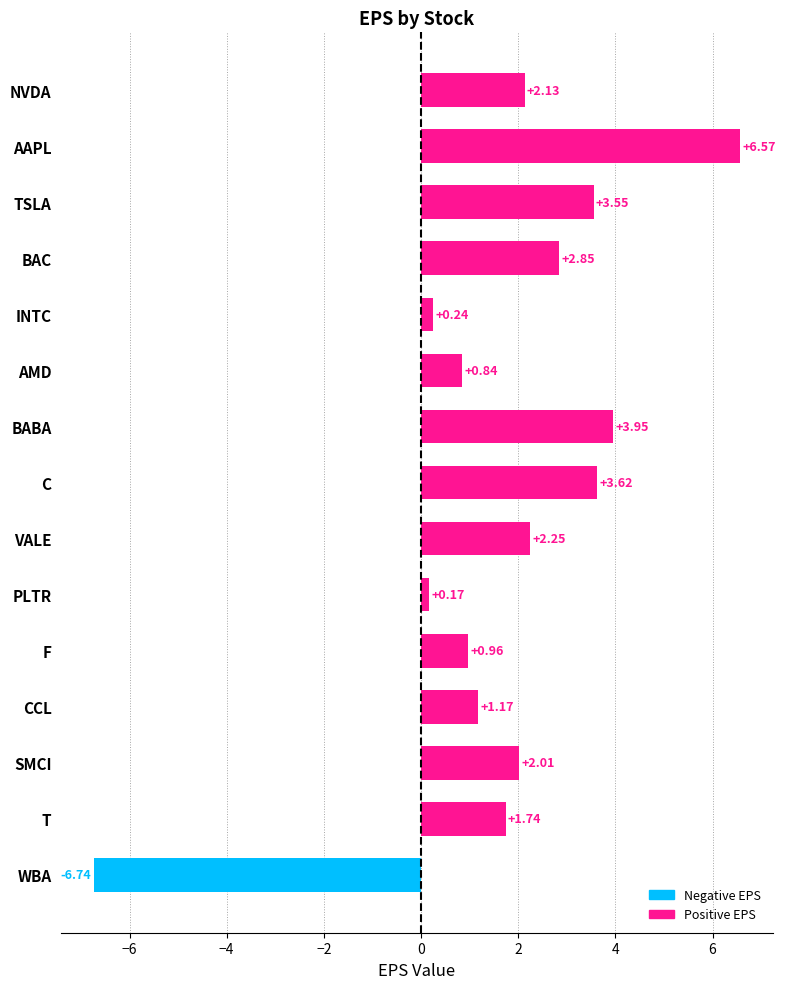

How many bars are there in total?

15